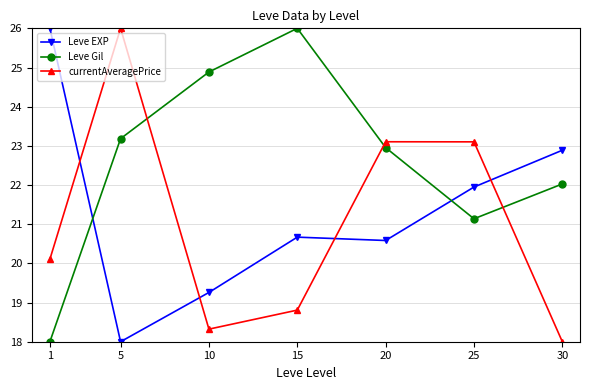

What is the minimum value shown in the chart?

18.0